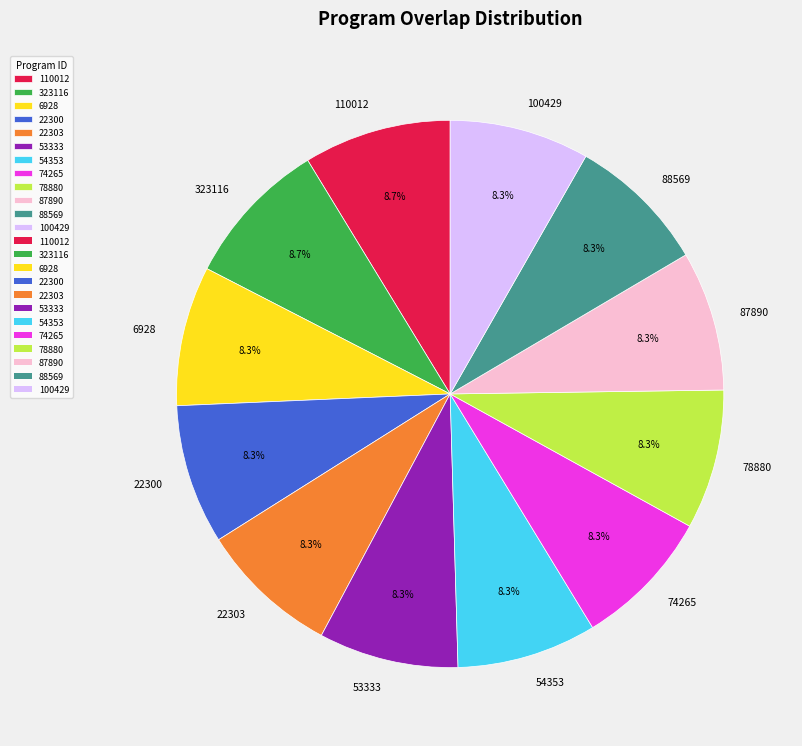

Is there a majority slice in this chart?

No